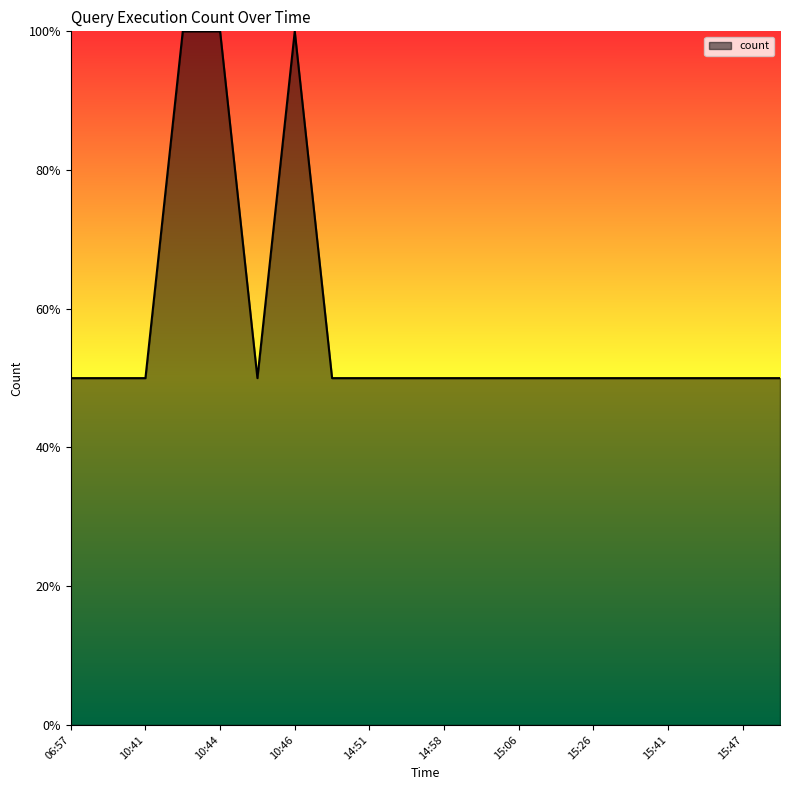

Is this an area chart (filled region under the line)?

Yes